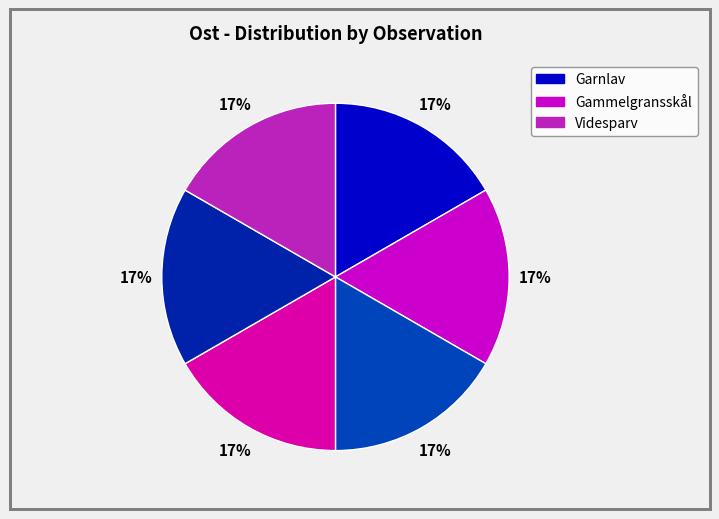

What is the smallest slice in the pie chart?

Garnlav (113703166)